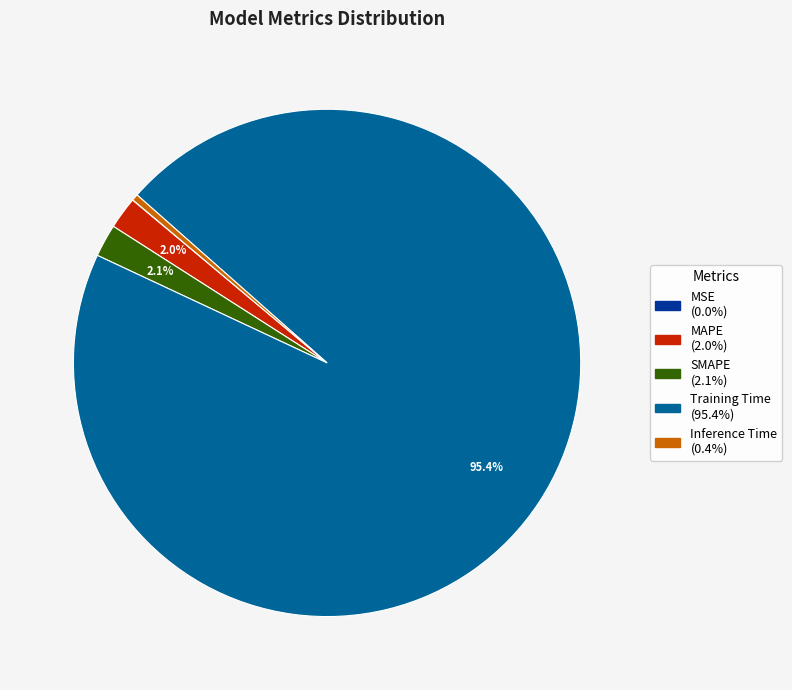

Is Training Time the majority of the pie?

Yes